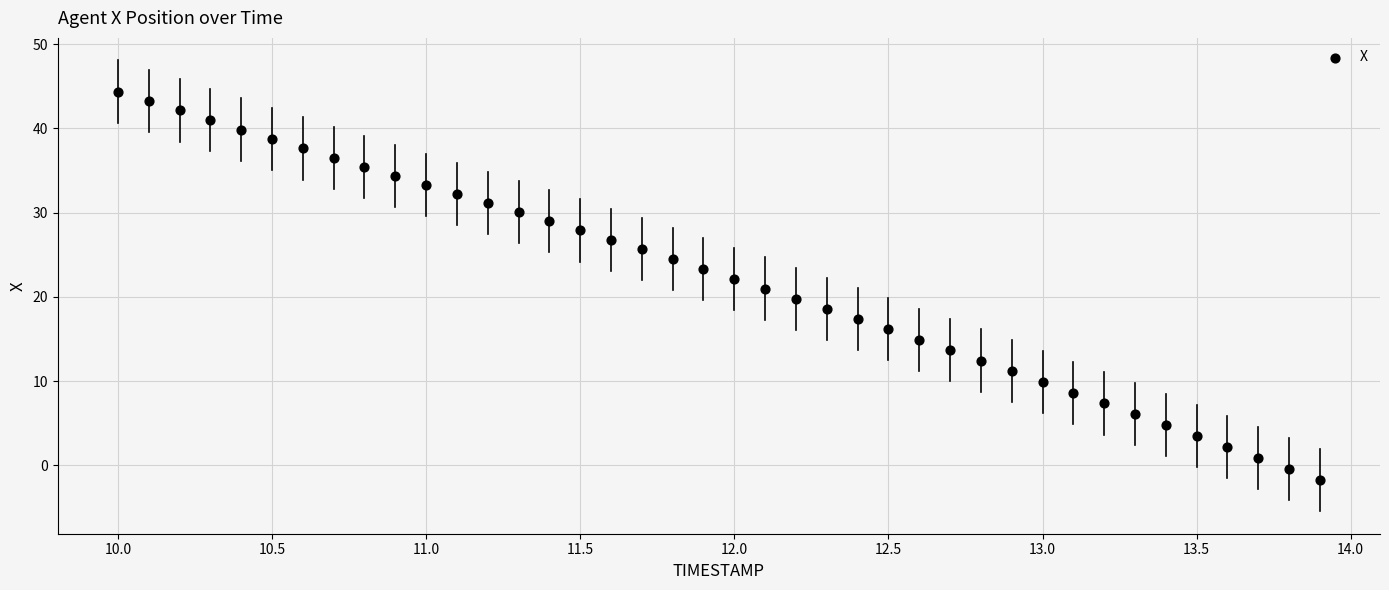

What is the range of X values (max minus min)?

3.9